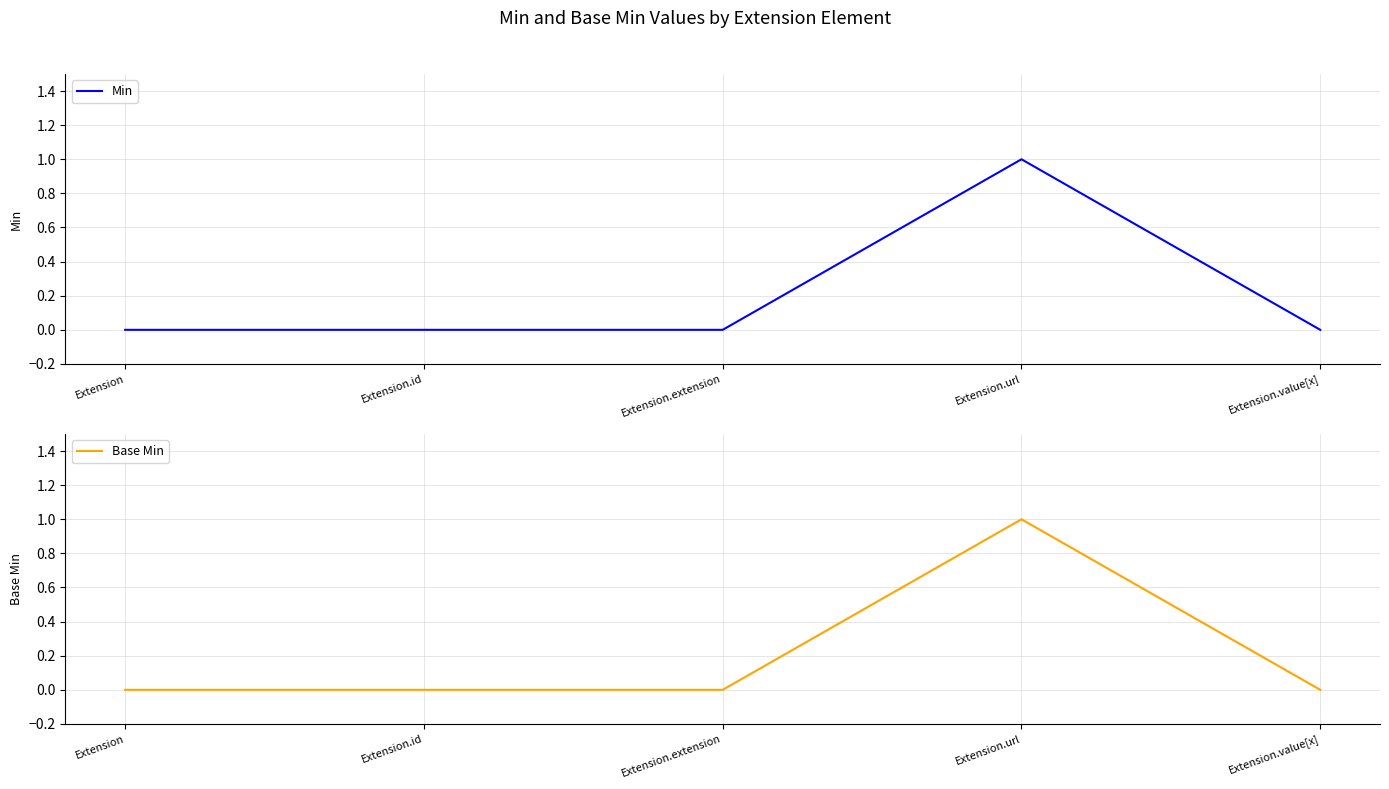

The value of Base Min at Extension.id is 0. True or false?

True